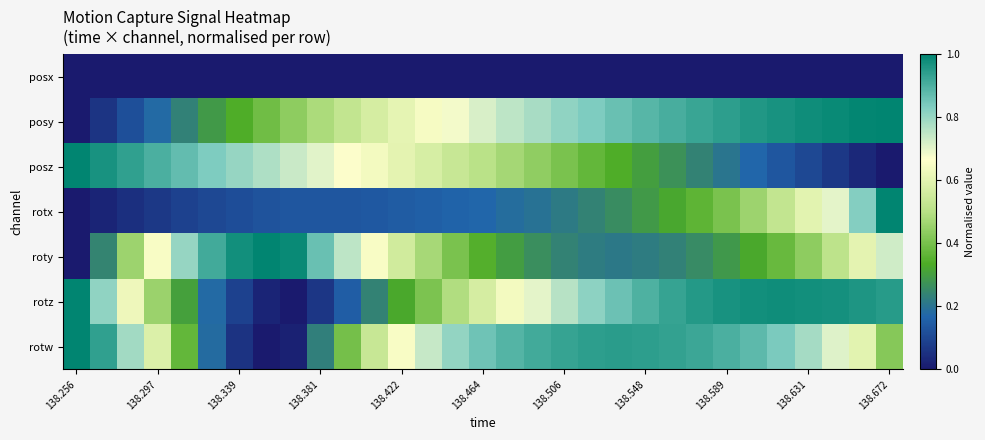

Rank the series by their maximum value, from highest to lowest.

posz, posy, roty, rotz, rotx, rotw, posx